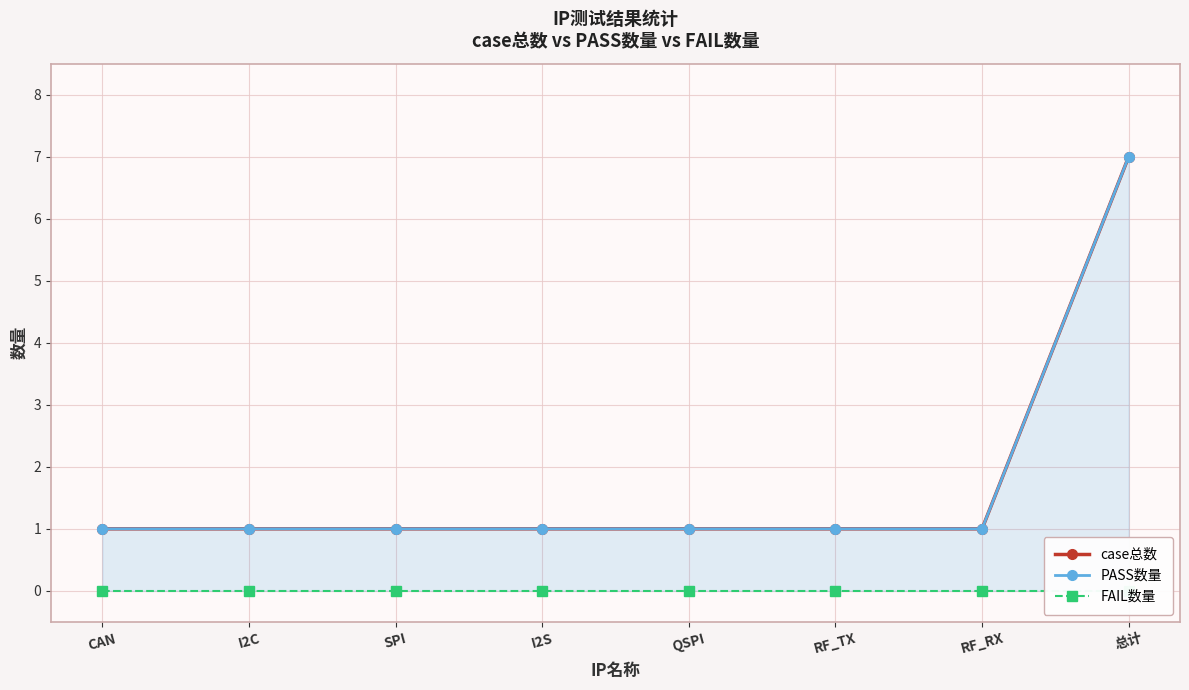

True or false: FAIL数量 has more than 0 interior local peaks.

False